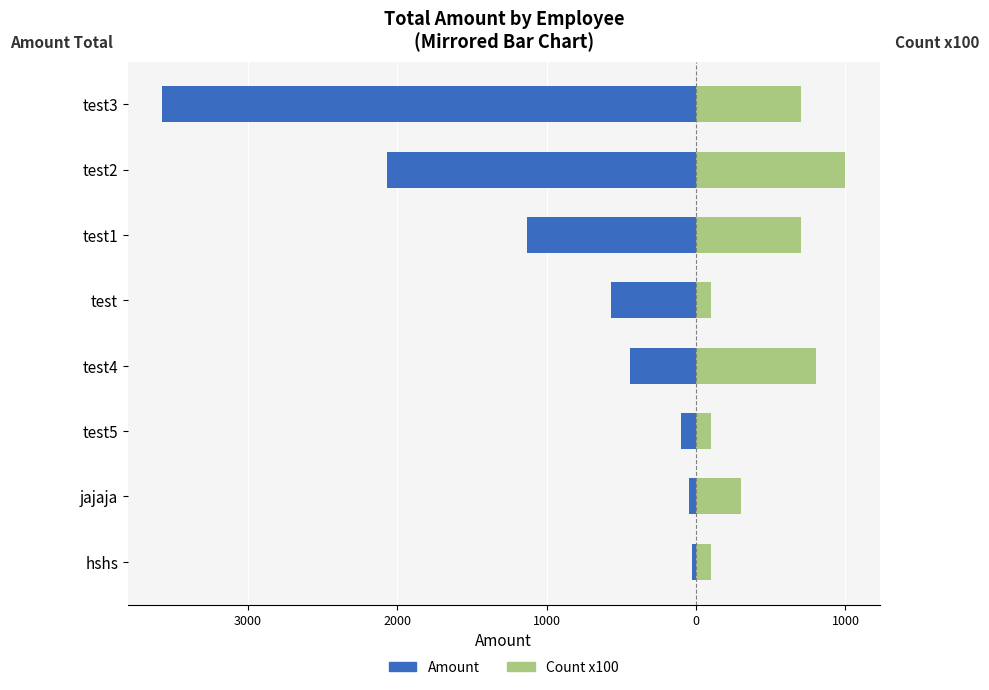

Rank the series by their average value, from highest to lowest.

Count x100 (right), Amount (left)